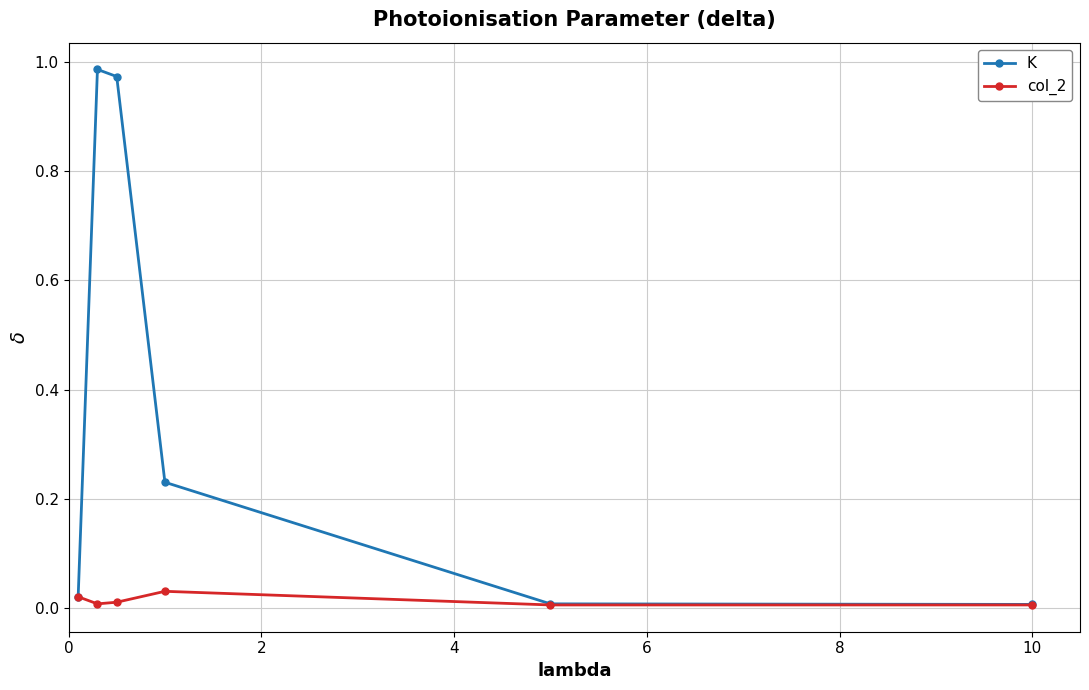

Rank the series by their maximum value, from lowest to highest.

col_2, K